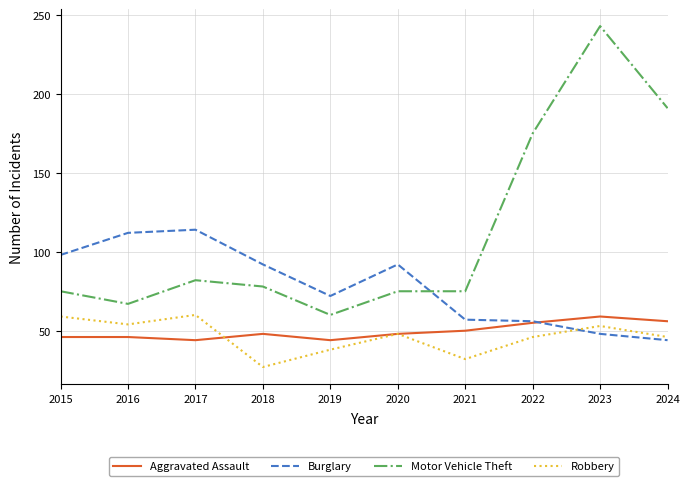

What is the total value across all series at 2022?

332